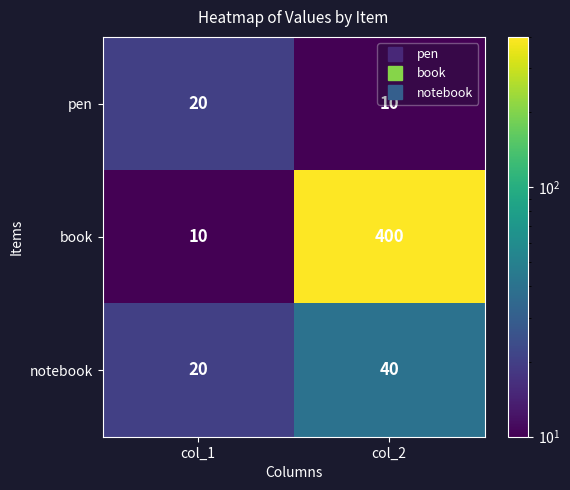

Rank the categories by pen value from highest to lowest.

col_1, col_2